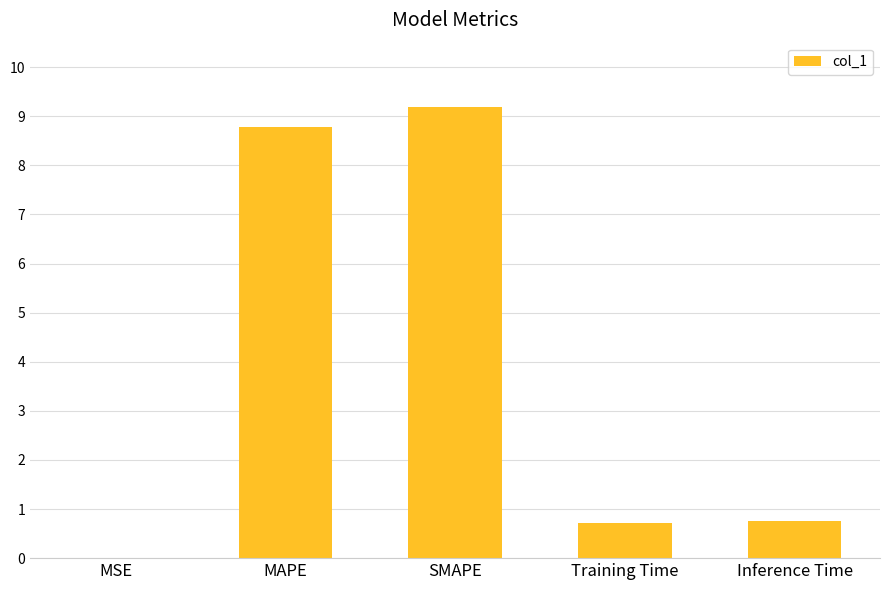

What is the difference between the values at MSE and Training Time?

0.7